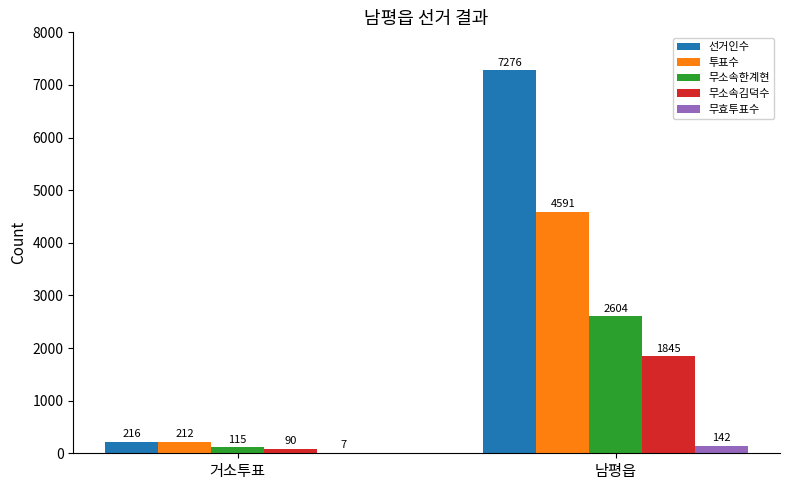

What is the maximum value shown in the chart?

7276